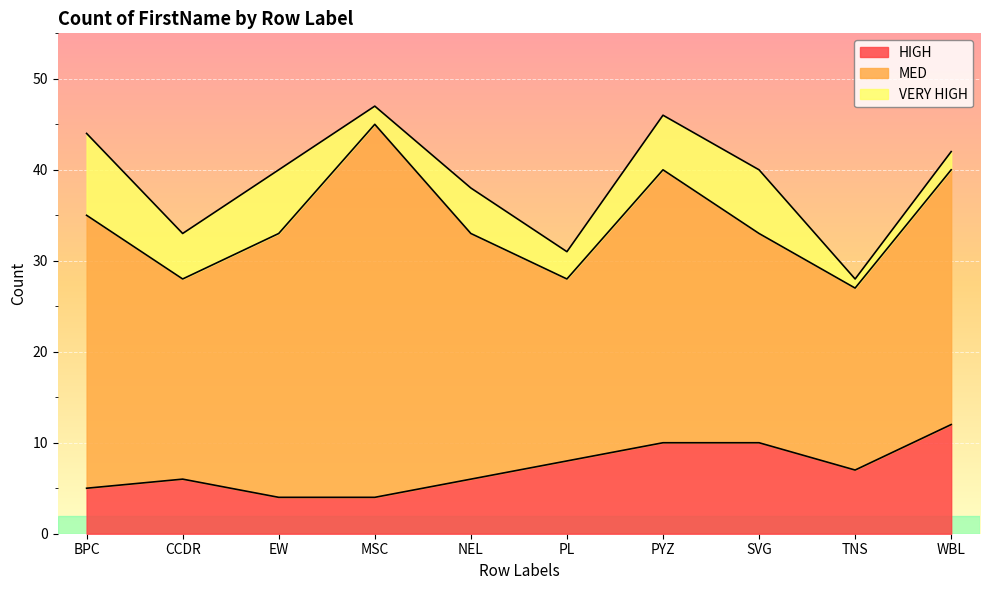

What is the label of the 3rd point from the left?

EW